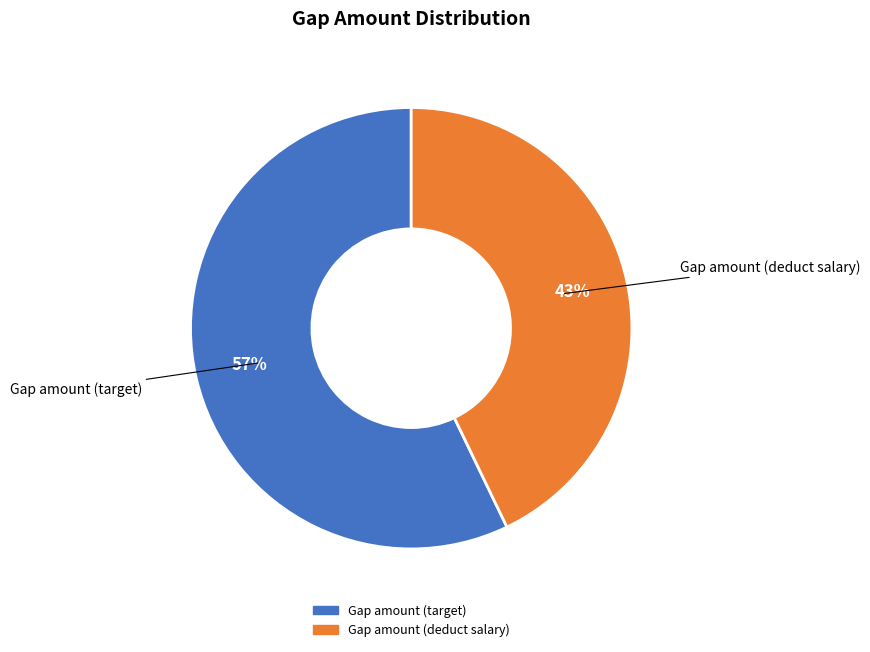

Which category has the smallest portion of the pie?

Gap amount (deduct salary)